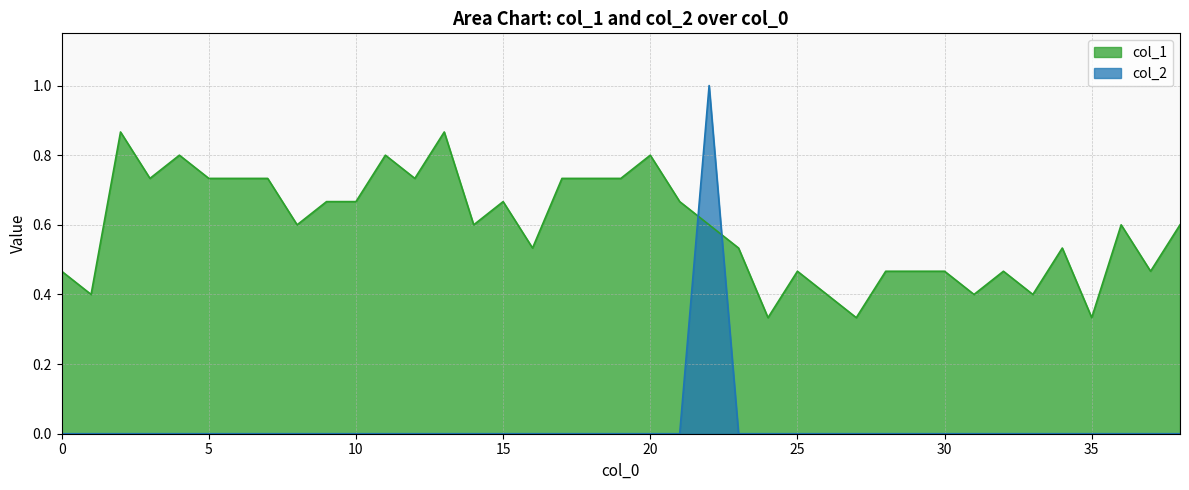

Which series changed the most between 17 and 30?

col_1